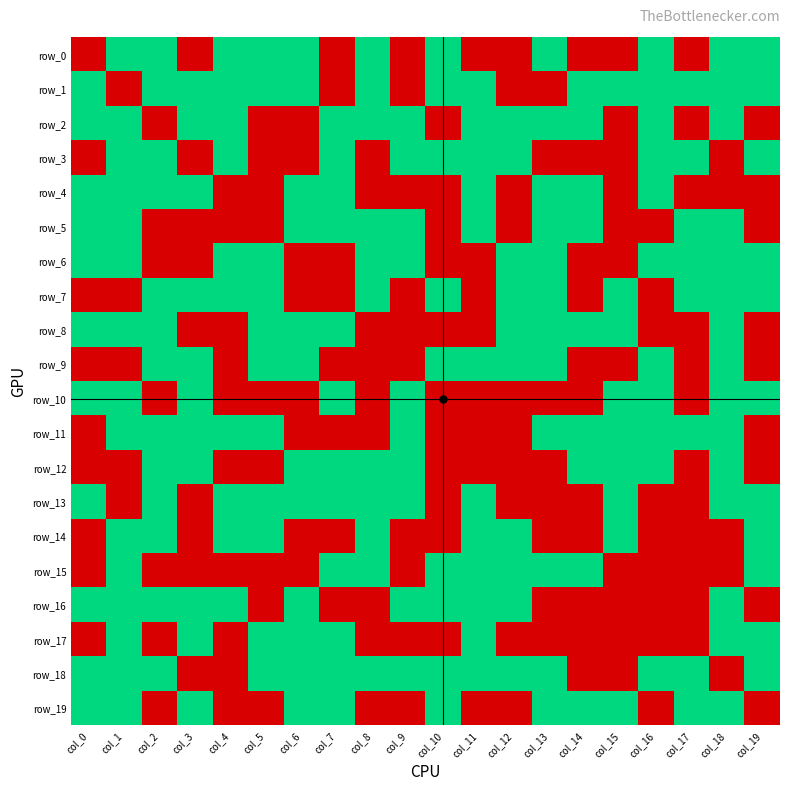

The value of row_4 at col_19 is 0. True or false?

True